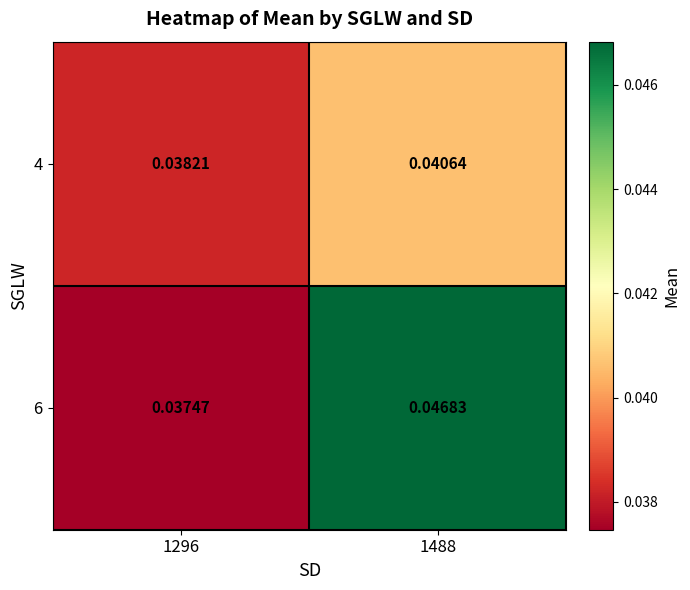

Rank the series by their average value, from highest to lowest.

6, 4